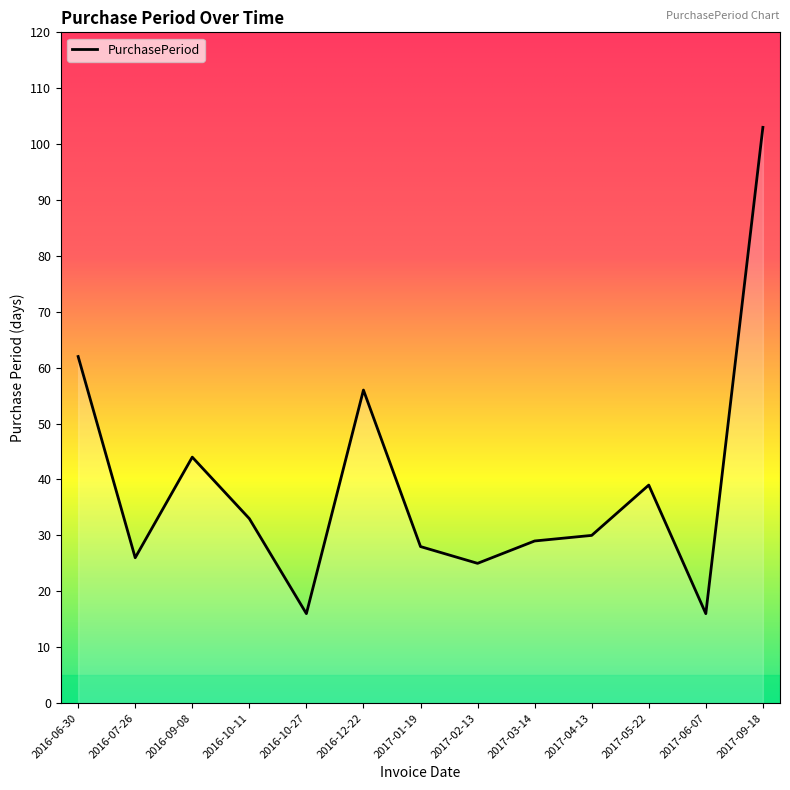

The value at 2017-09-18 is 103. True or false?

True